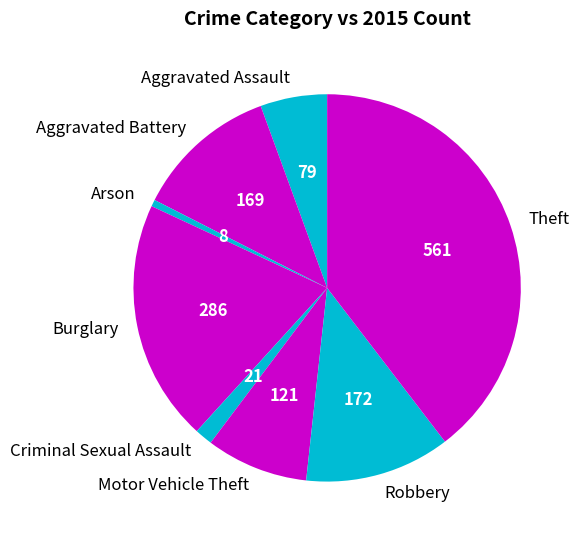

True or false: Theft accounts for 46% of the total.

False